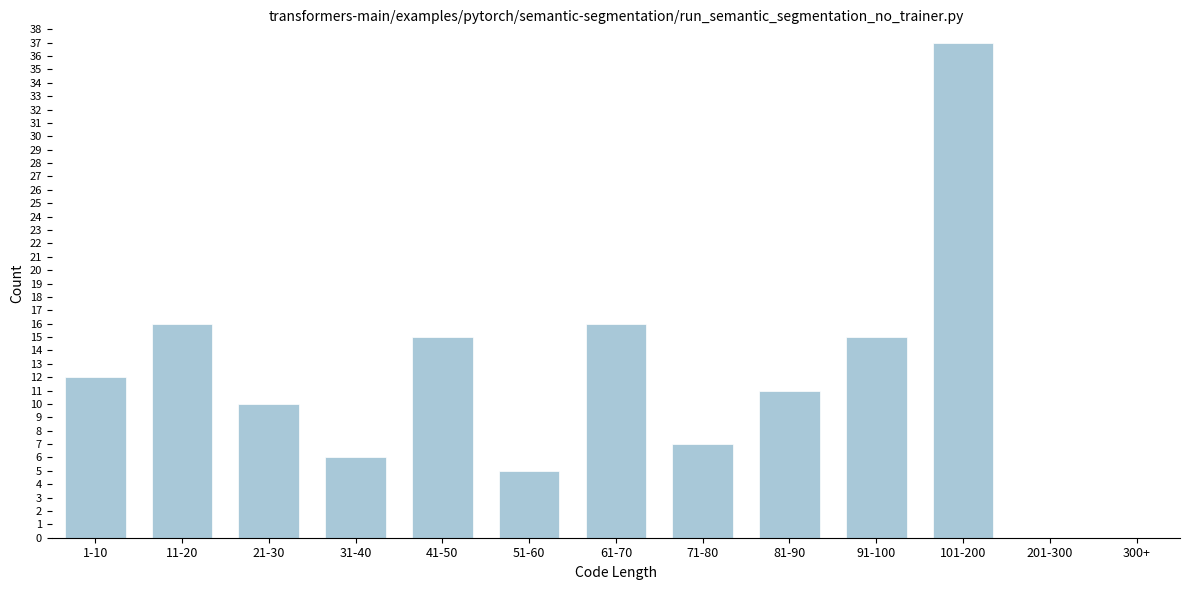

Reading right to left, transcribe all the data shown in this chart.

300+=0	201-300=0	101-200=37	91-100=15	81-90=11	71-80=7	61-70=16	51-60=5	41-50=15	31-40=6	21-30=10	11-20=16	1-10=12